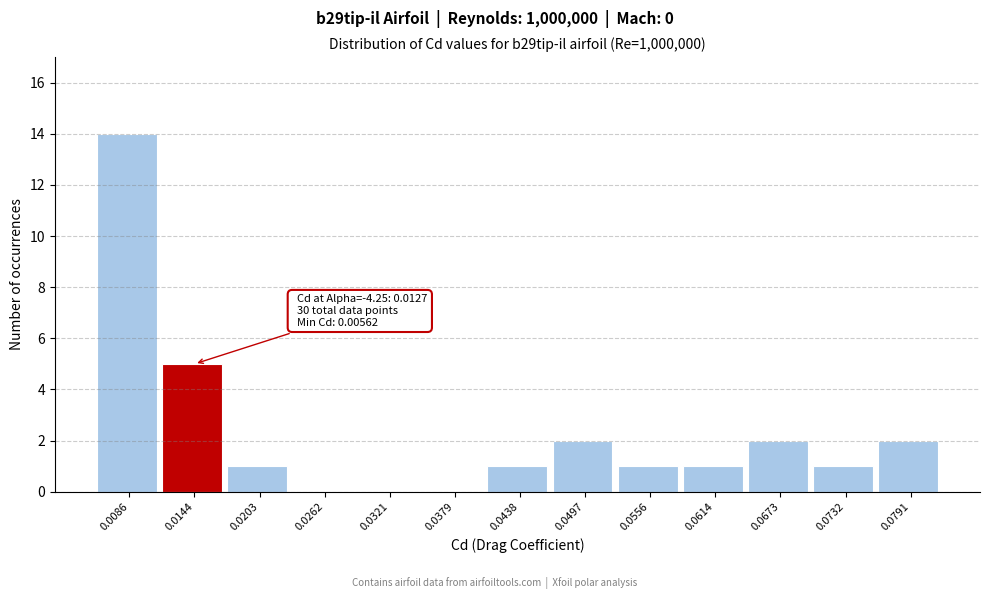

Which range on the x-axis has the tallest bar?

0.006 to 0.011